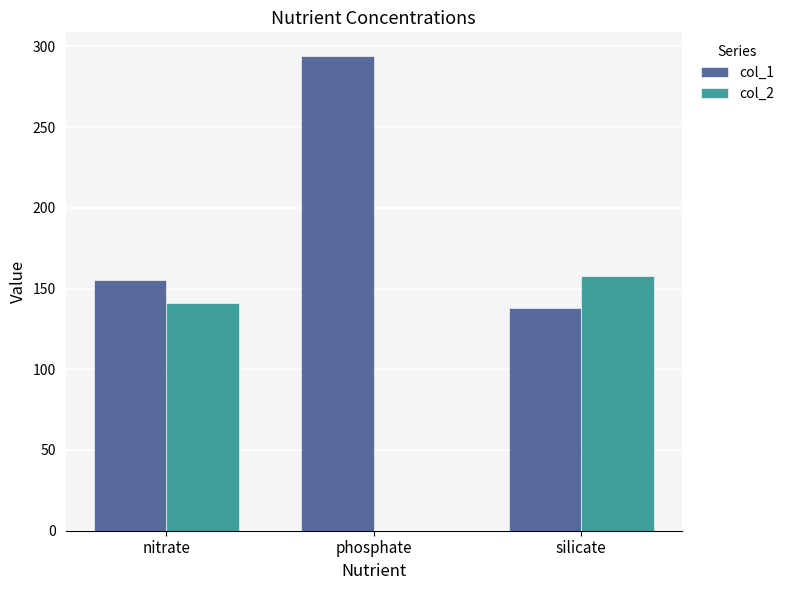

What is the difference between the col_2 values at phosphate and silicate?

158